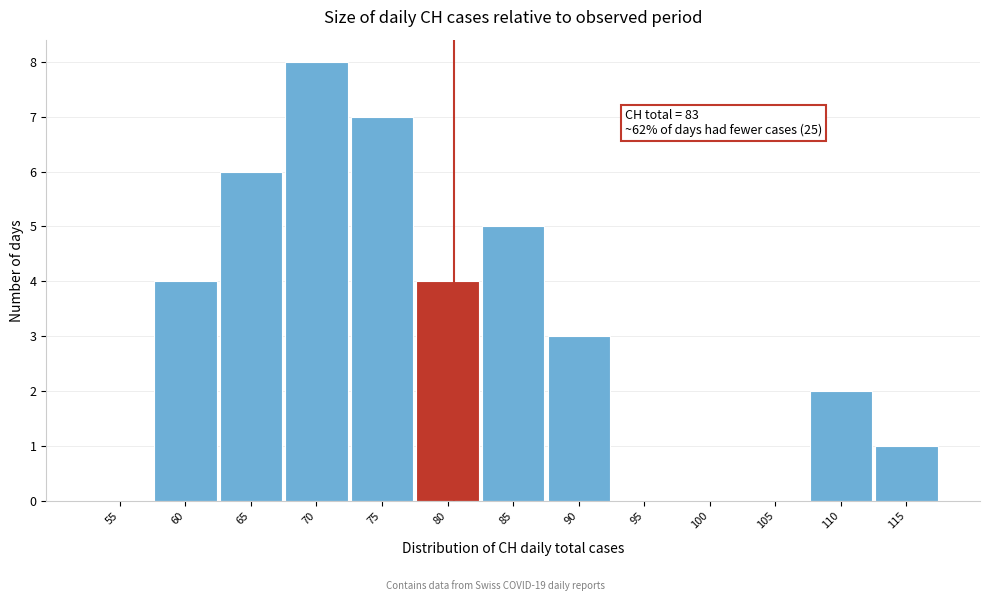

Reading right to left, extract all data points from this chart.

115=1	110=2	105=0	100=0	95=0	90=3	85=5	80=4	75=7	70=8	65=6	60=4	55=0